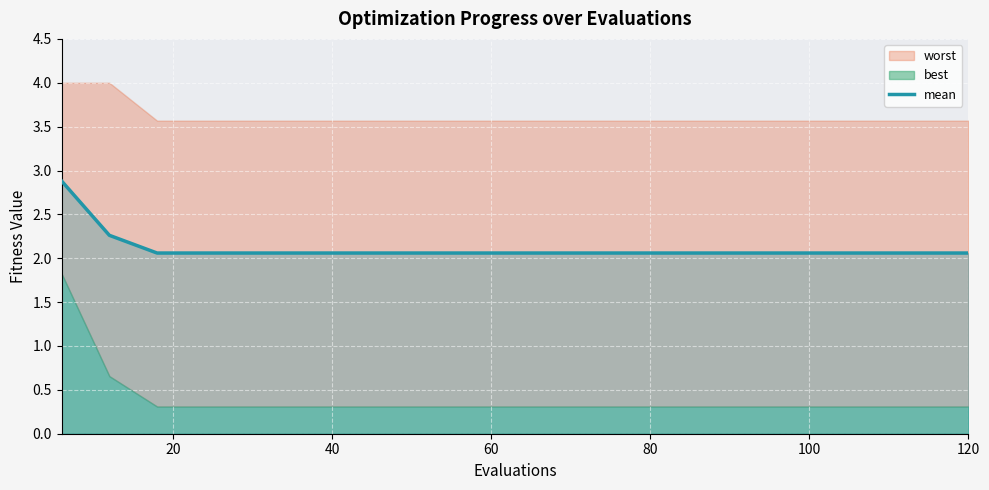

What is the lowest value of the mean series?

2.1